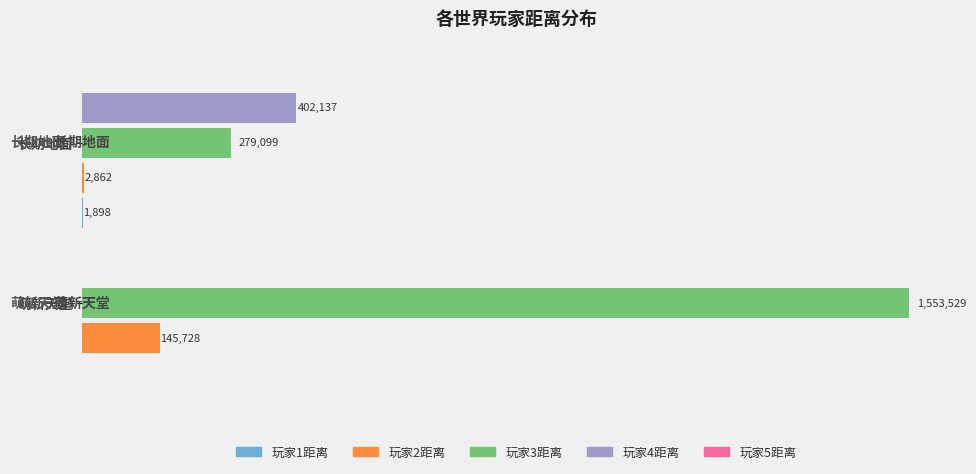

How many distinct data groups are displayed?

5